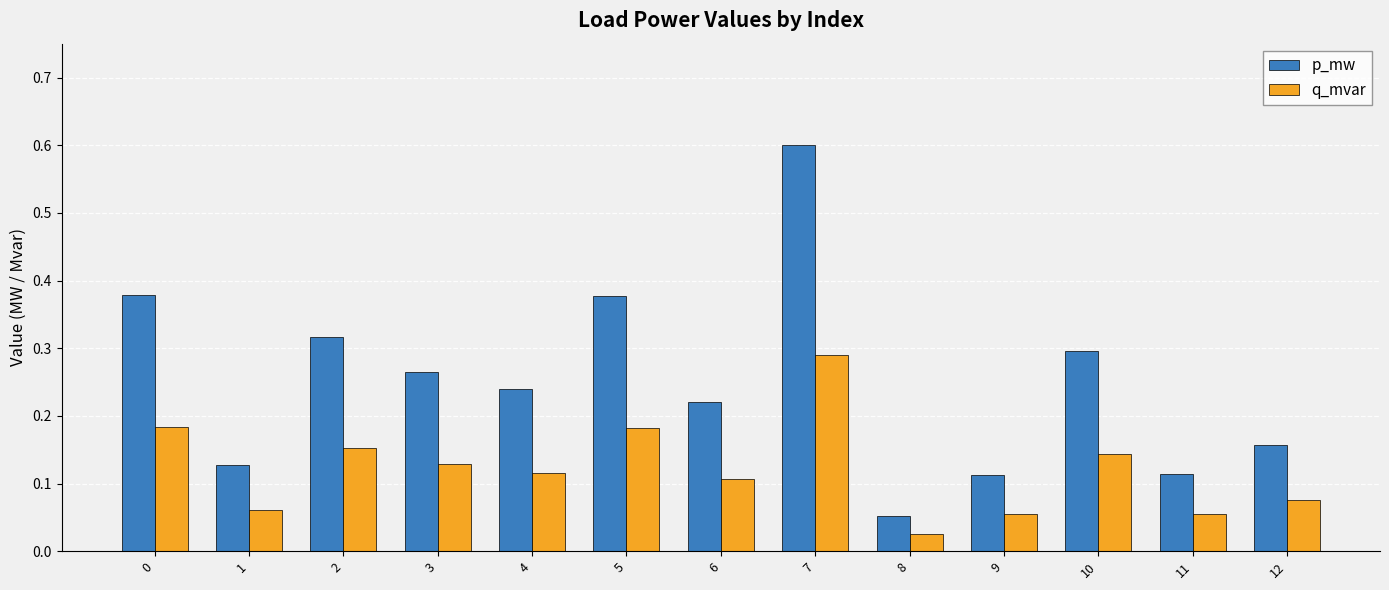

What is the greatest value displayed?

0.6